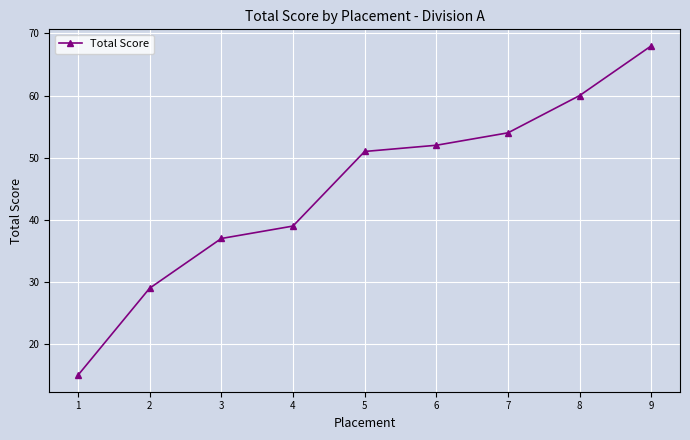

At which category does the chart reach its peak across all series?

9